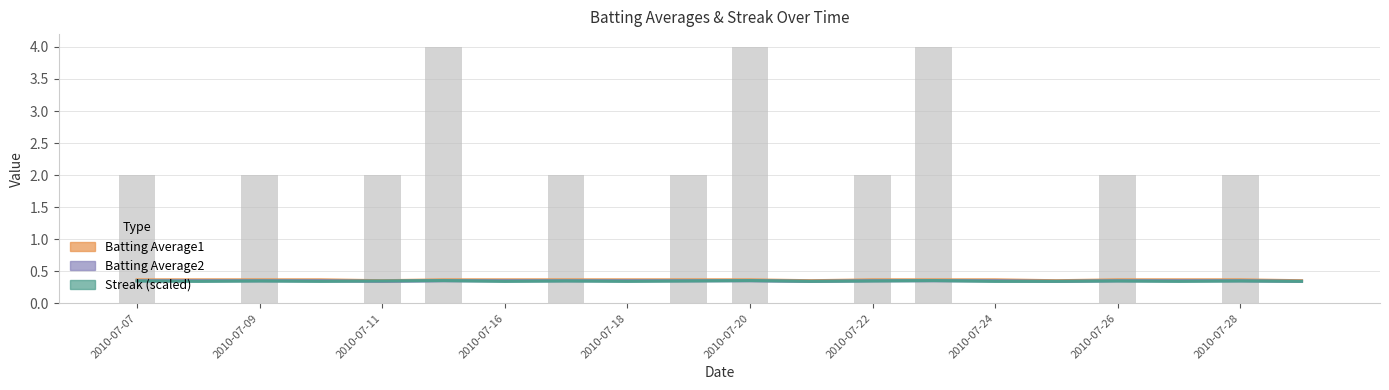

What is the approximate value of Streak (scaled) at 15?

0.3